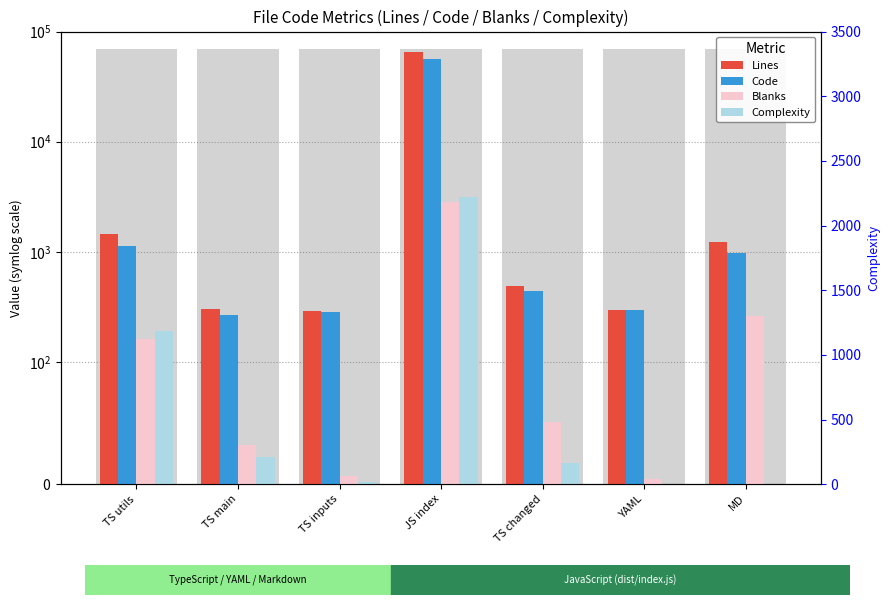

What is the label of the 2nd bar from the right?

YAML